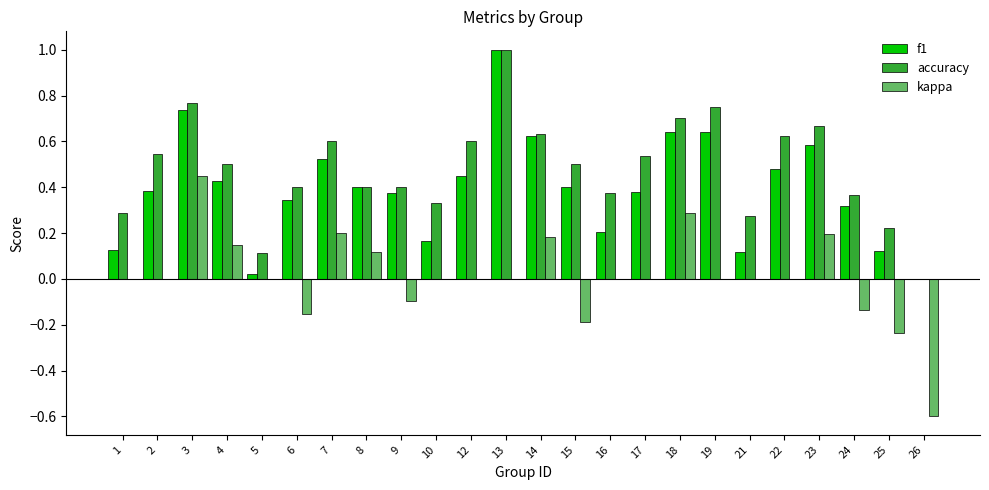

Which category has the highest value in the kappa series?

3